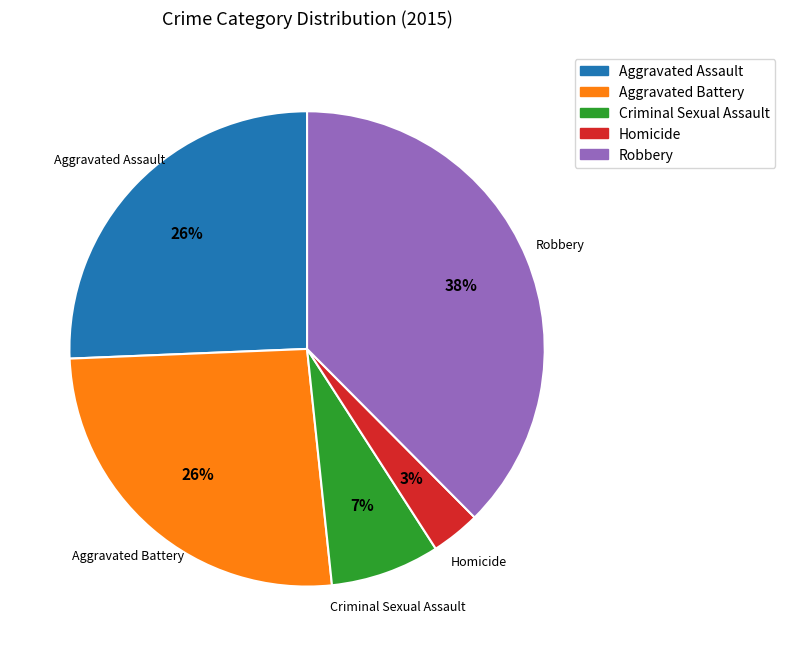

To the nearest percent, what portion does Robbery represent?

38%